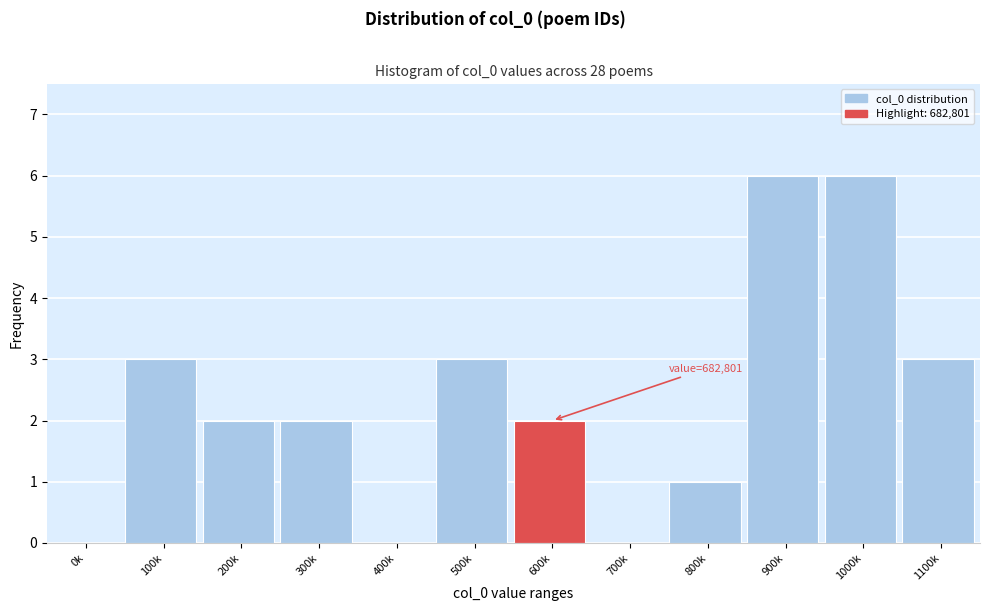

Reading left to right, transcribe all the data shown in this chart.

0k=0	100k=3	200k=2	300k=2	400k=0	500k=3	600k=2	700k=0	800k=1	900k=6	1000k=6	1100k=3